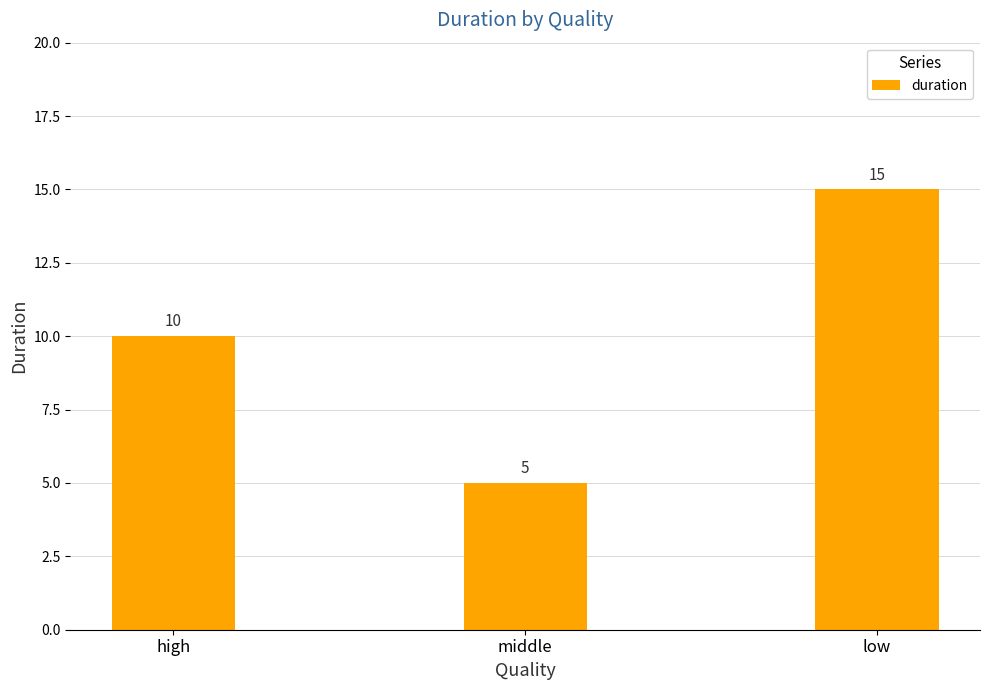

What is the label of the 1st bar from the left?

high